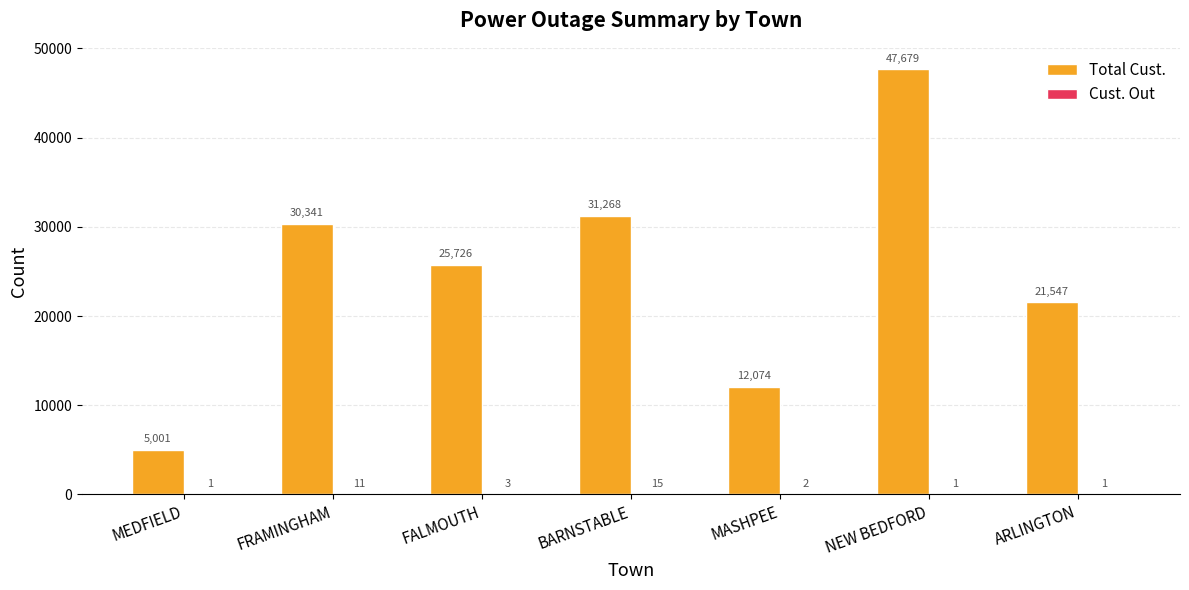

What is the approximate value of Total Cust. at ARLINGTON?

21547